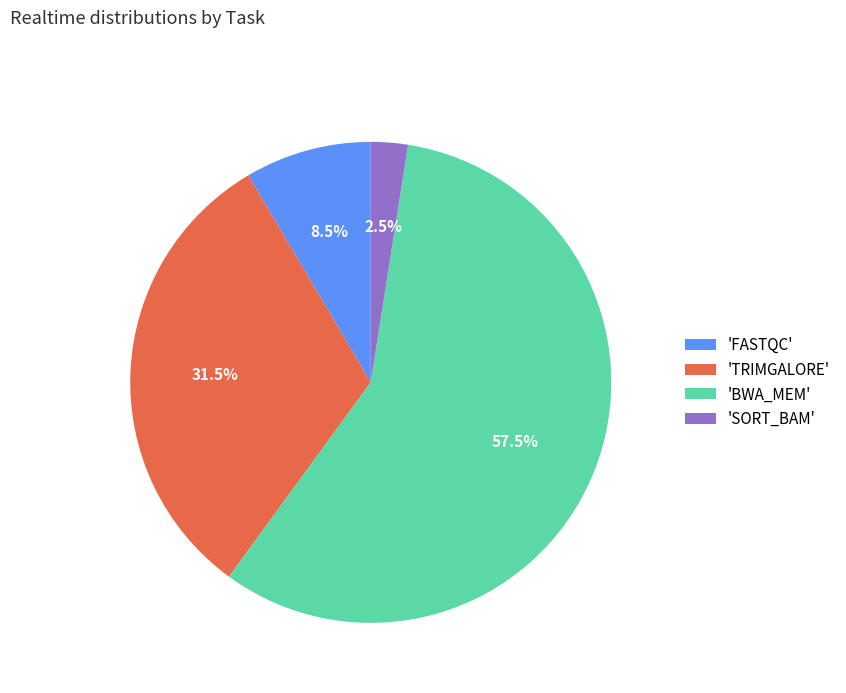

What portion of the pie excludes 'FASTQC'?

91.5%